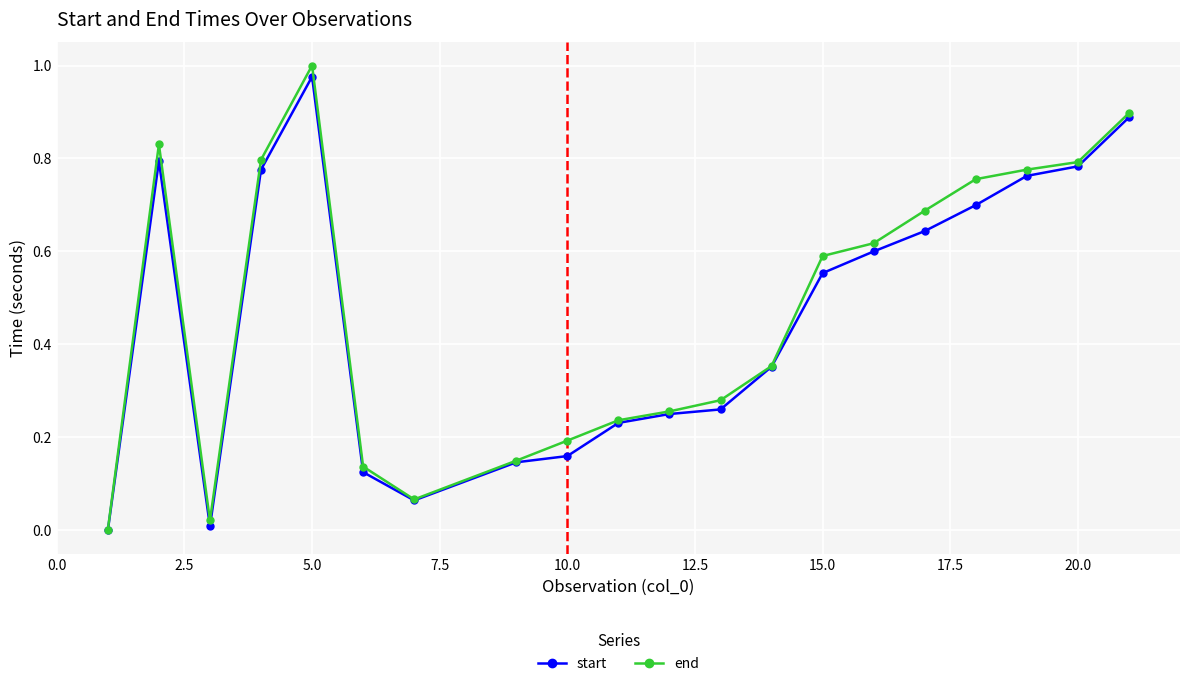

True or false: end has more than 0 interior local peaks.

True